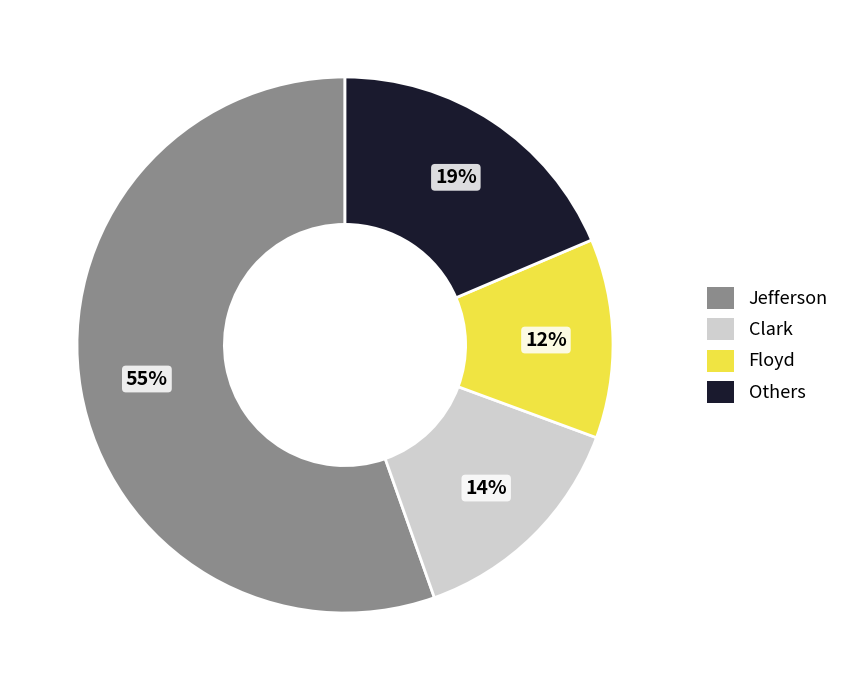

Is there any slice that represents more than half of the pie?

Yes